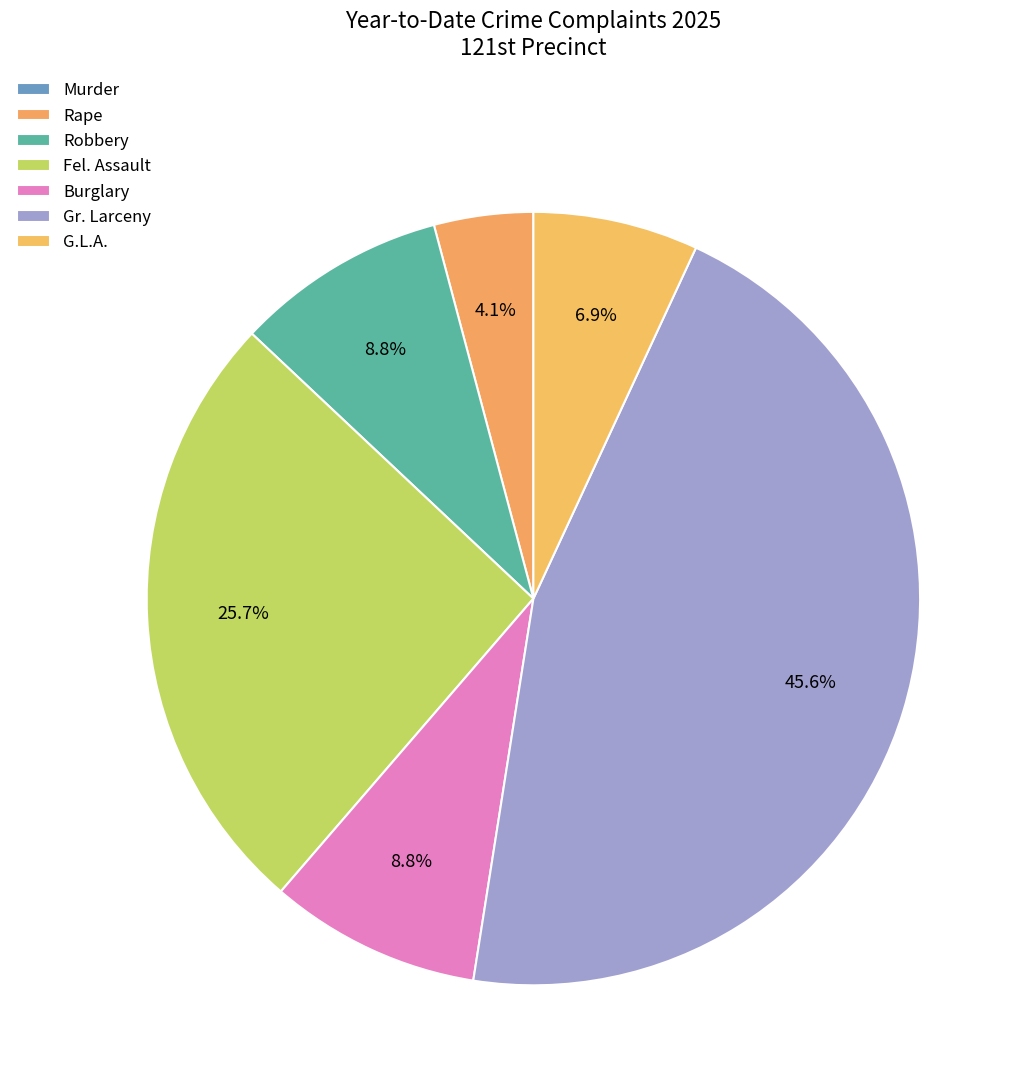

Is it true that G.L.A. is 7% of the pie?

True